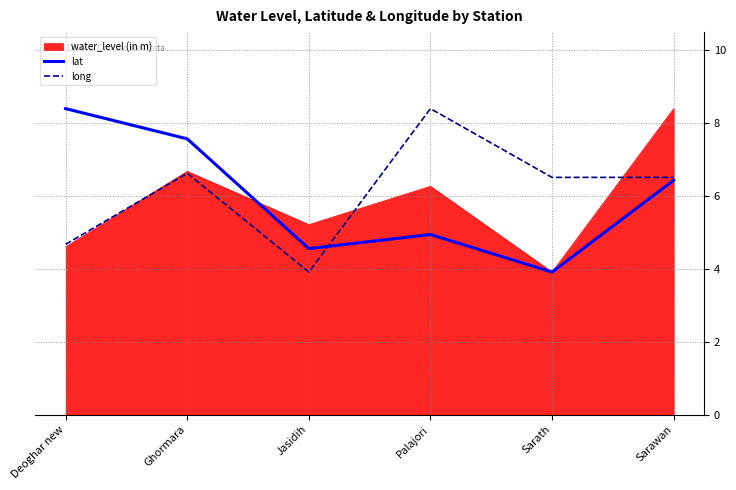

Reading left to right, what are all the values shown in this chart?

water_level (in m): 4.6	6.7	5.2	6.3	3.9	8.4
lat: 8.4	7.6	4.6	4.9	3.9	6.4
long: 4.7	6.6	3.9	8.4	6.5	6.5